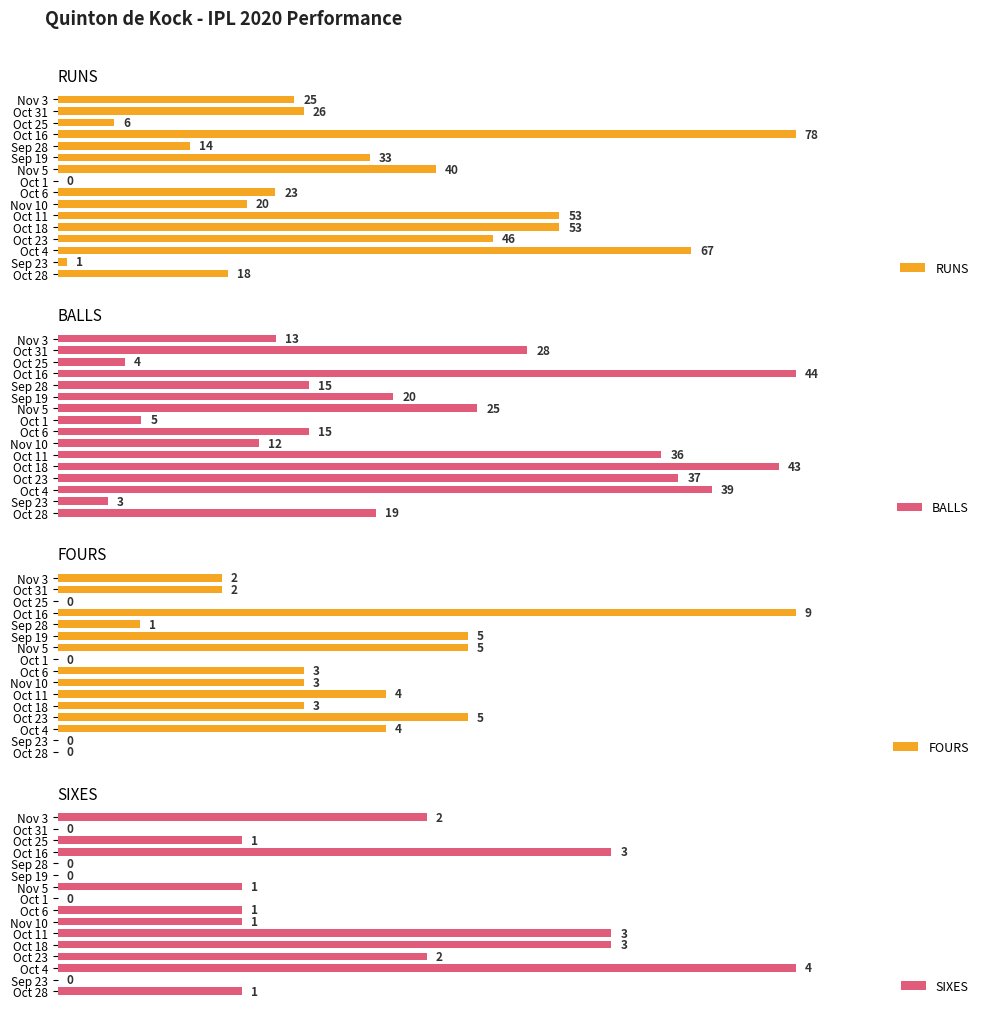

What is the greatest value displayed?

78